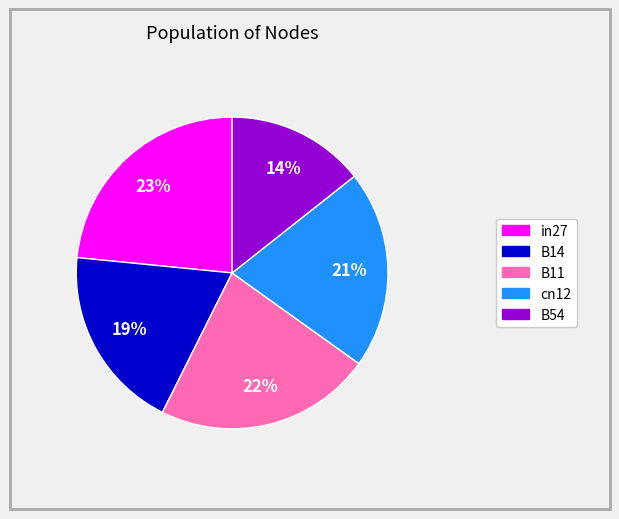

To the nearest percent, what is the average slice percentage?

20%